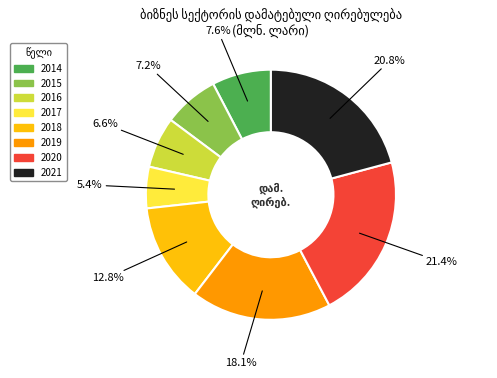

What percentage is NOT represented by 2021?

79.2%